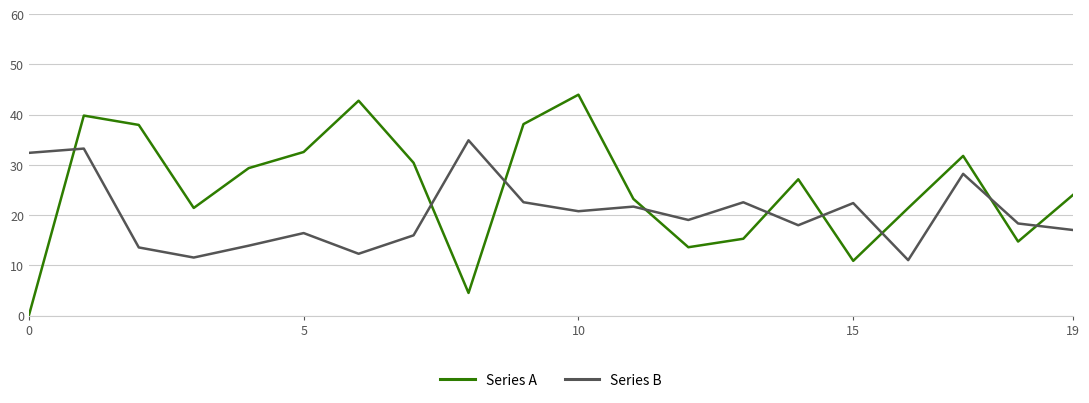

True or false: Series B and Series A cross at least once.

True